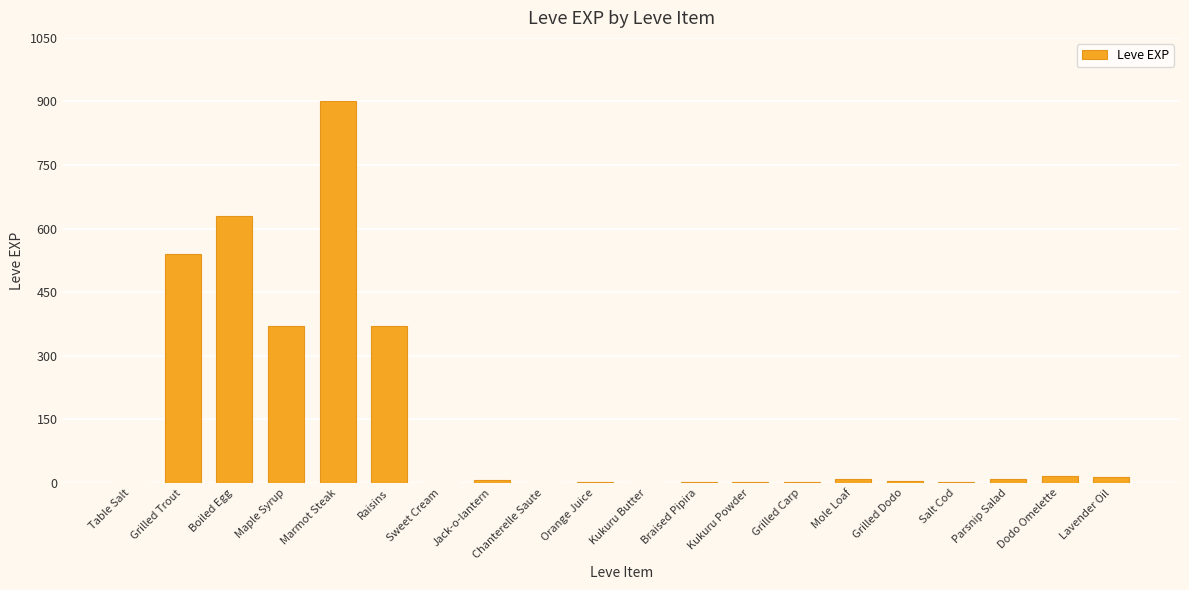

What is the change in value from Boiled Egg to Chanterelle Saute?

-629